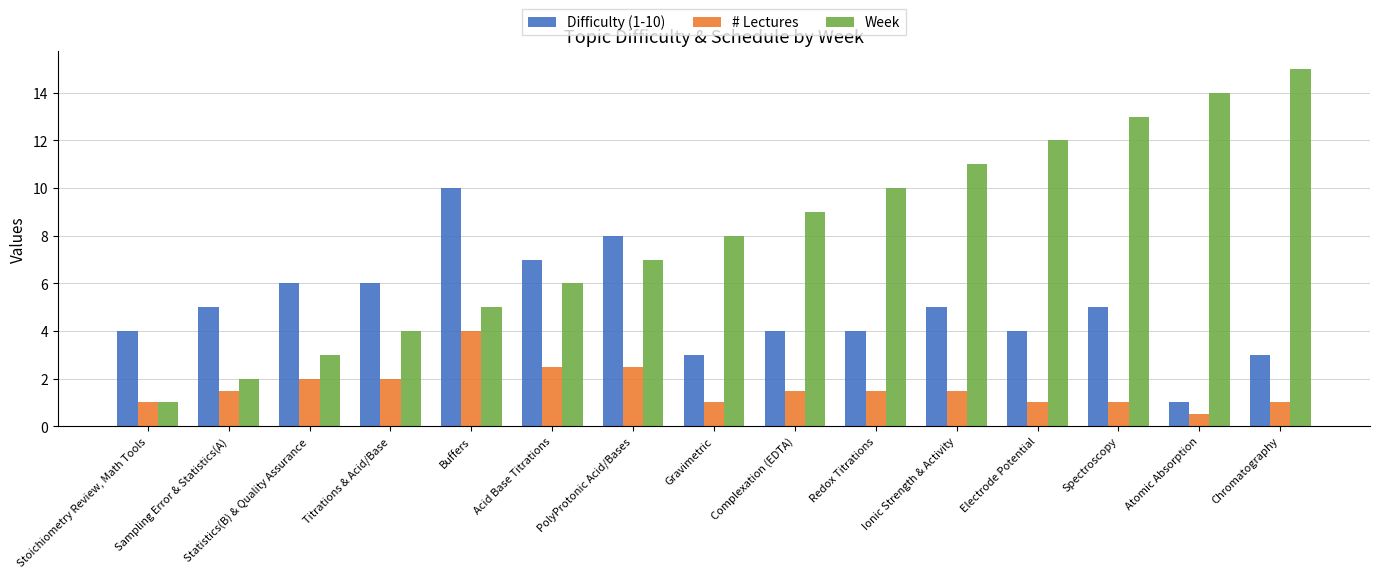

What is the sum of the Difficulty (1-10) values at Chromatography and Buffers?

13.0